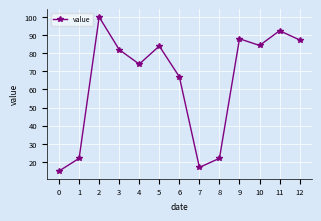

Read the value at 5.

84.0